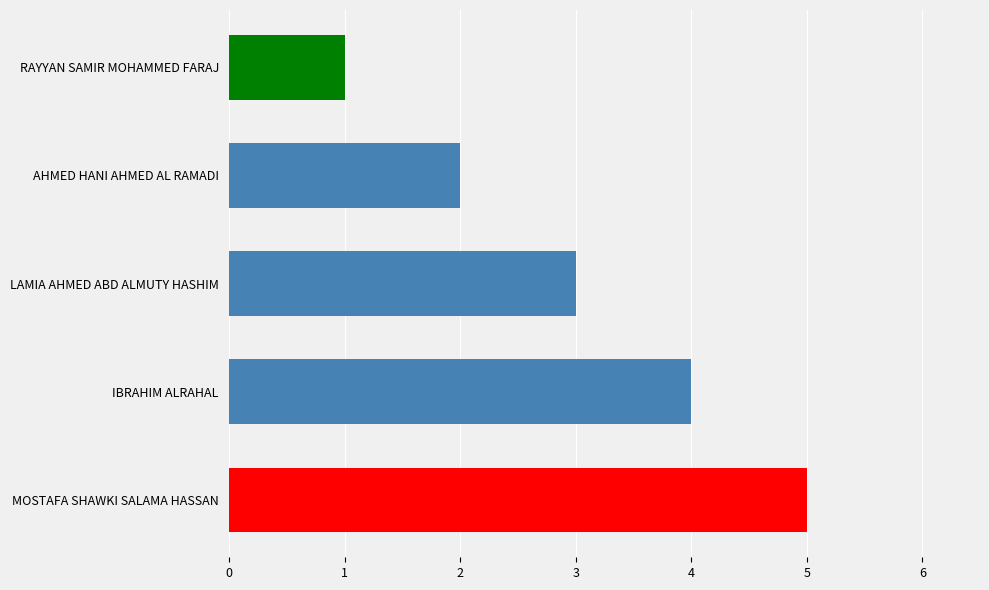

How many series are shown in this chart?

1